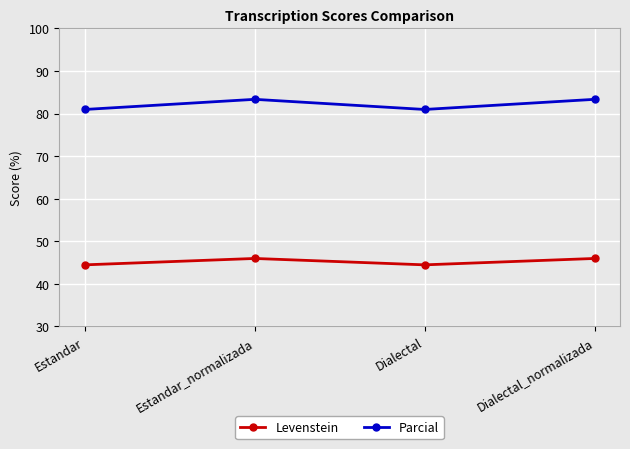

Reading left to right, extract all data points from this chart.

Levenstein: Estandar=44.4	Estandar_normalizada=45.9	Dialectal=44.4	Dialectal_normalizada=45.9
Parcial: Estandar=81.0	Estandar_normalizada=83.3	Dialectal=81.0	Dialectal_normalizada=83.3